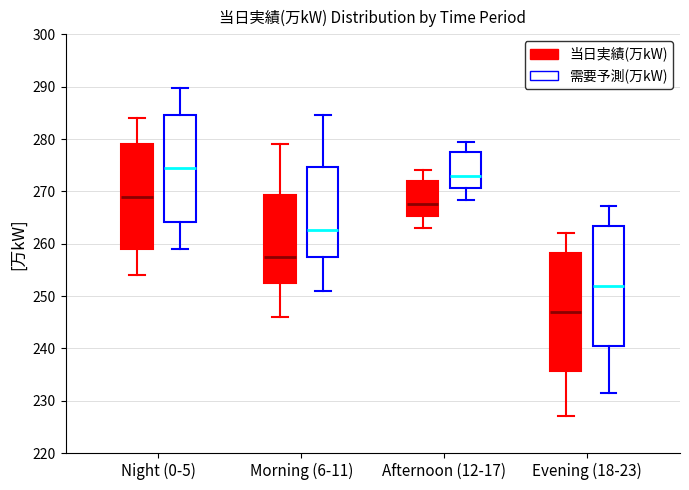

Which box has the lowest median line?

Evening (18-23) (当日実績(万kW))